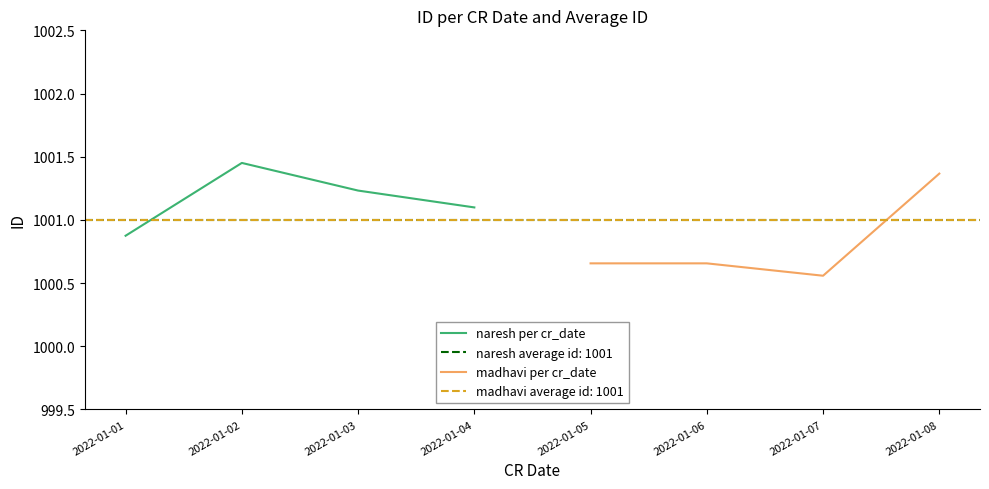

Which series has the largest total across all categories?

naresh per cr_date